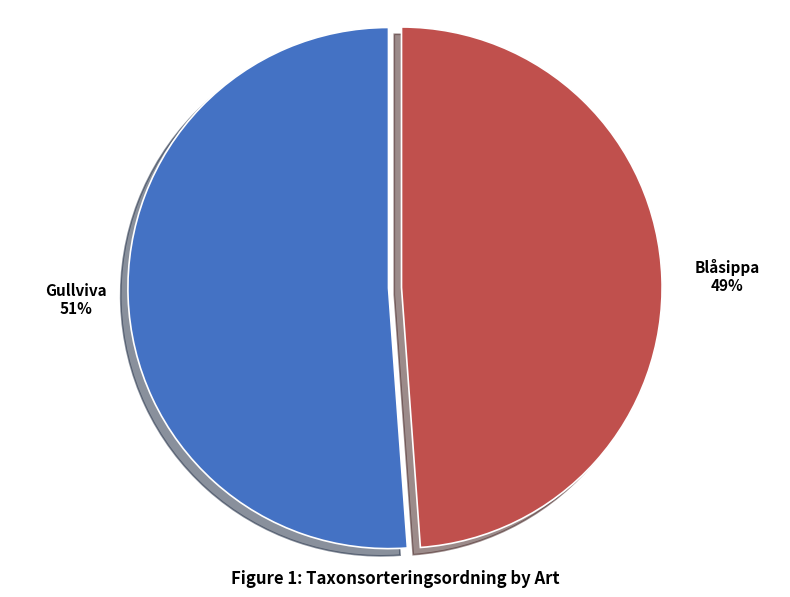

To the nearest percent, what is the combined percentage of Blåsippa and Gullviva?

100%